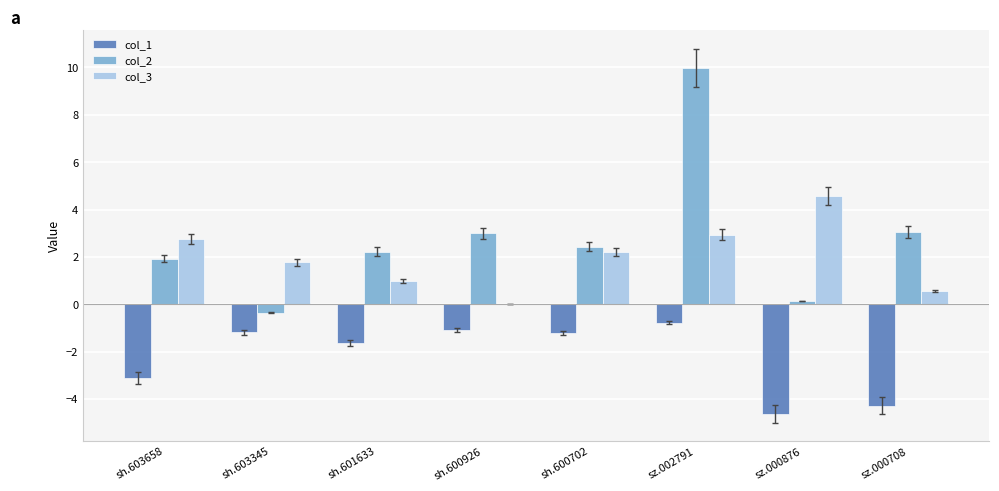

What is the highest value of the col_3 series?

4.6